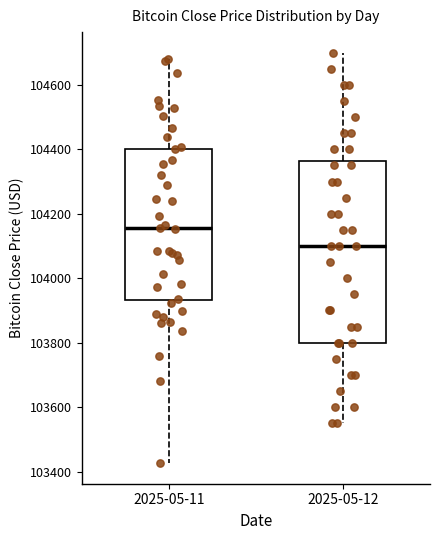

Where does the median line of the box for 2025-05-12 sit on the y-axis? The values are not printed on the chart, so give them approximately, as read against the axis.

104100